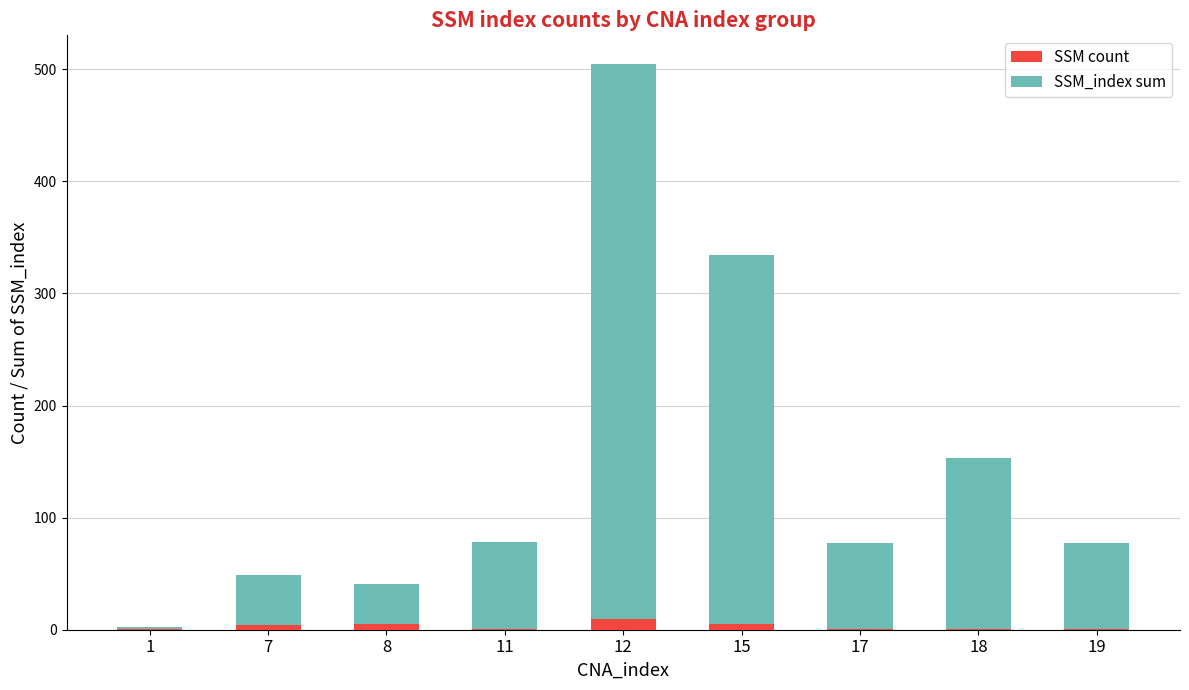

At which category is the sum across all series the highest?

12